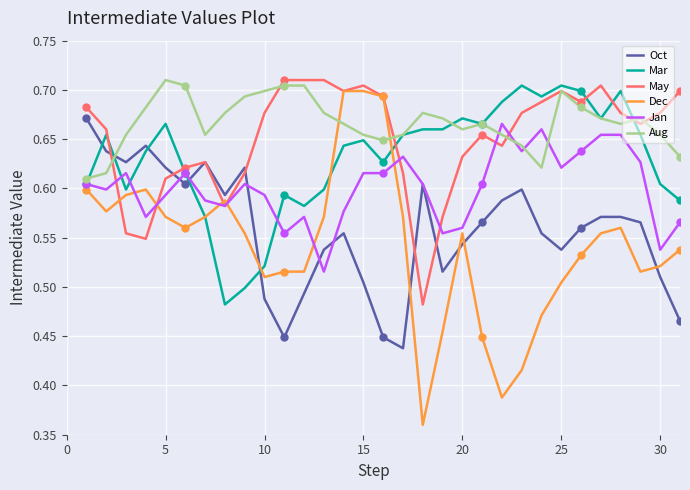

Which series has the largest range (max minus min)?

Dec